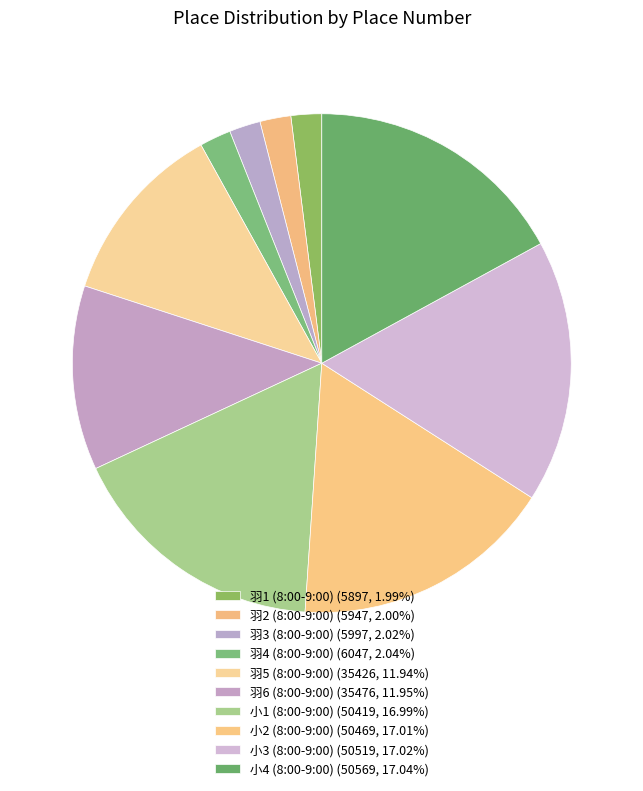

To the nearest percent, what is the average slice percentage?

10%